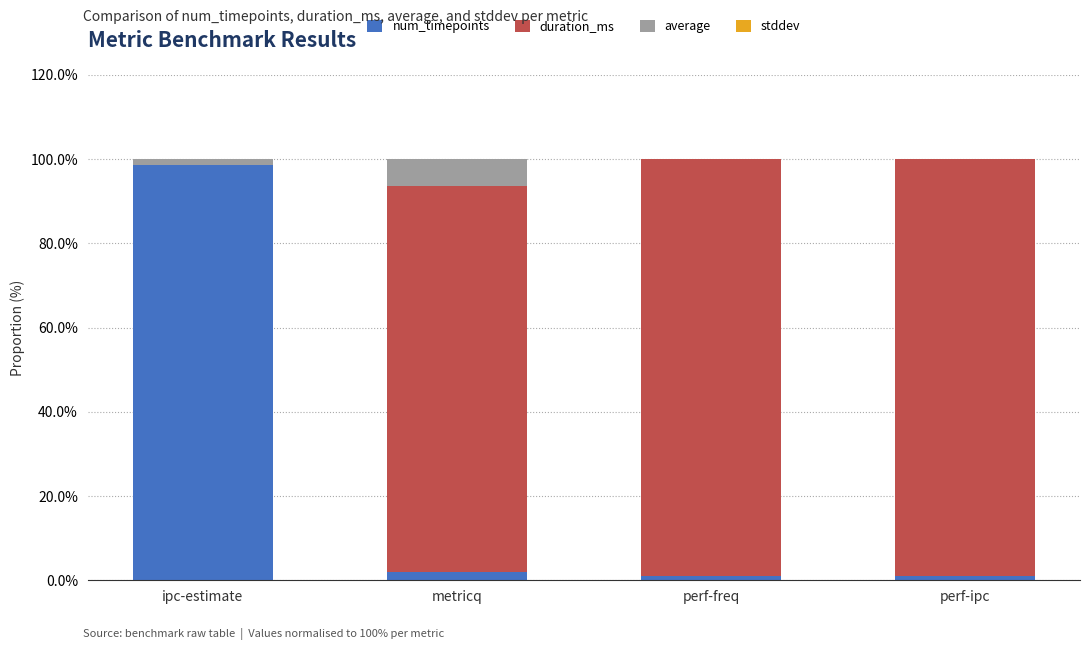

The num_timepoints series shows 29.0 at ipc-estimate. True or false?

False